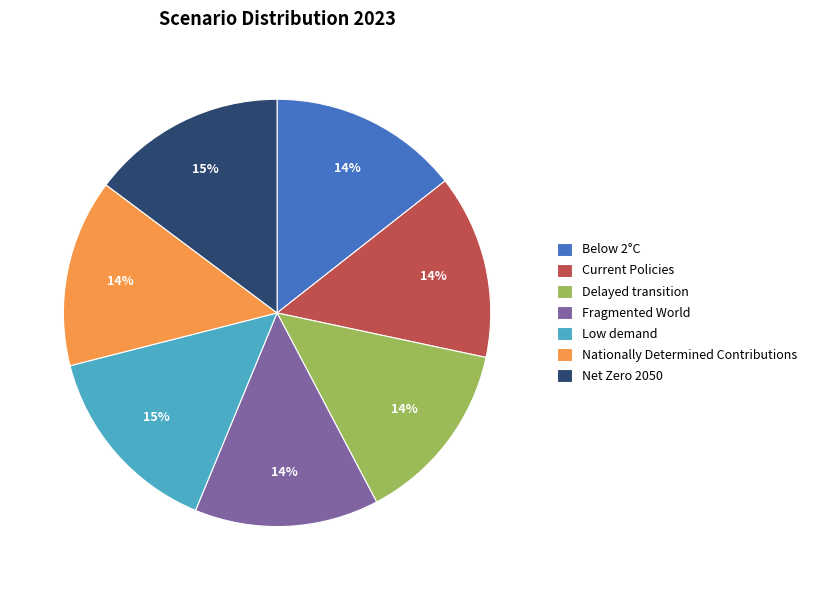

To the nearest percent, what is the combined percentage of Delayed transition and Current Policies?

28%